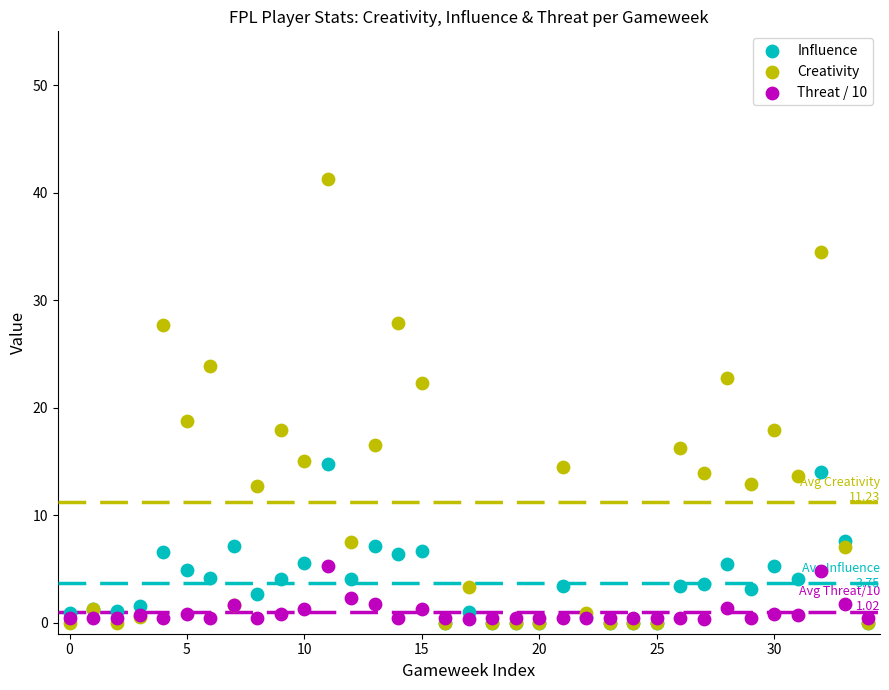

Across all series, what Y value is closest to 20?

18.8